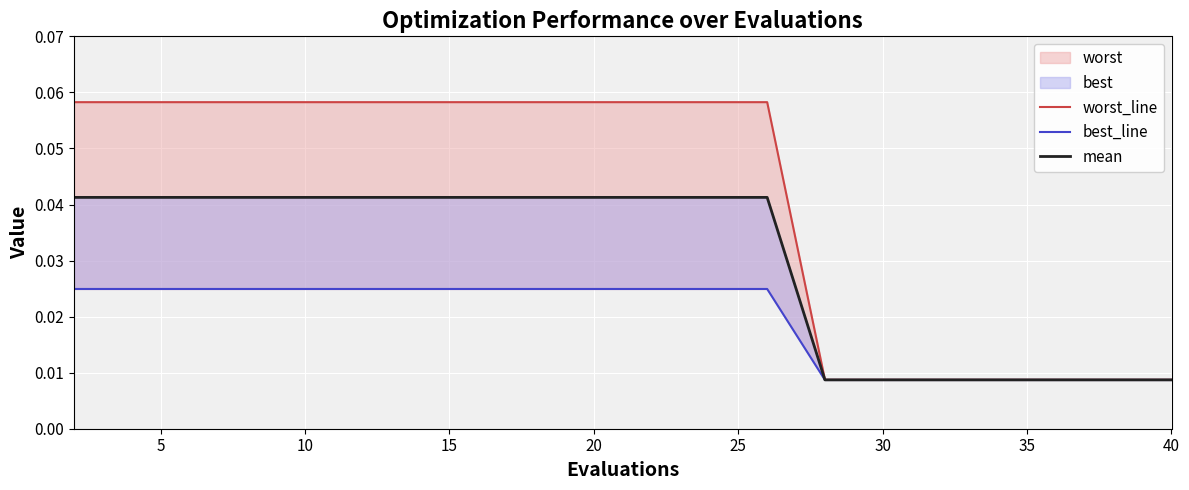

Is it true that worst_line equals 0.1 at 5?

True